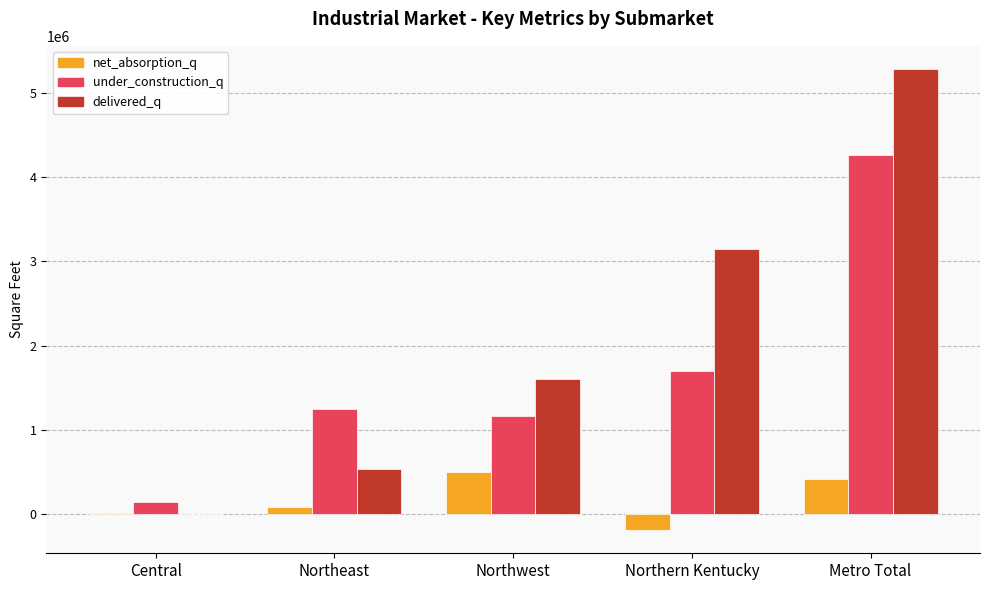

The delivered_q series shows 3142463 at Northern Kentucky. True or false?

True